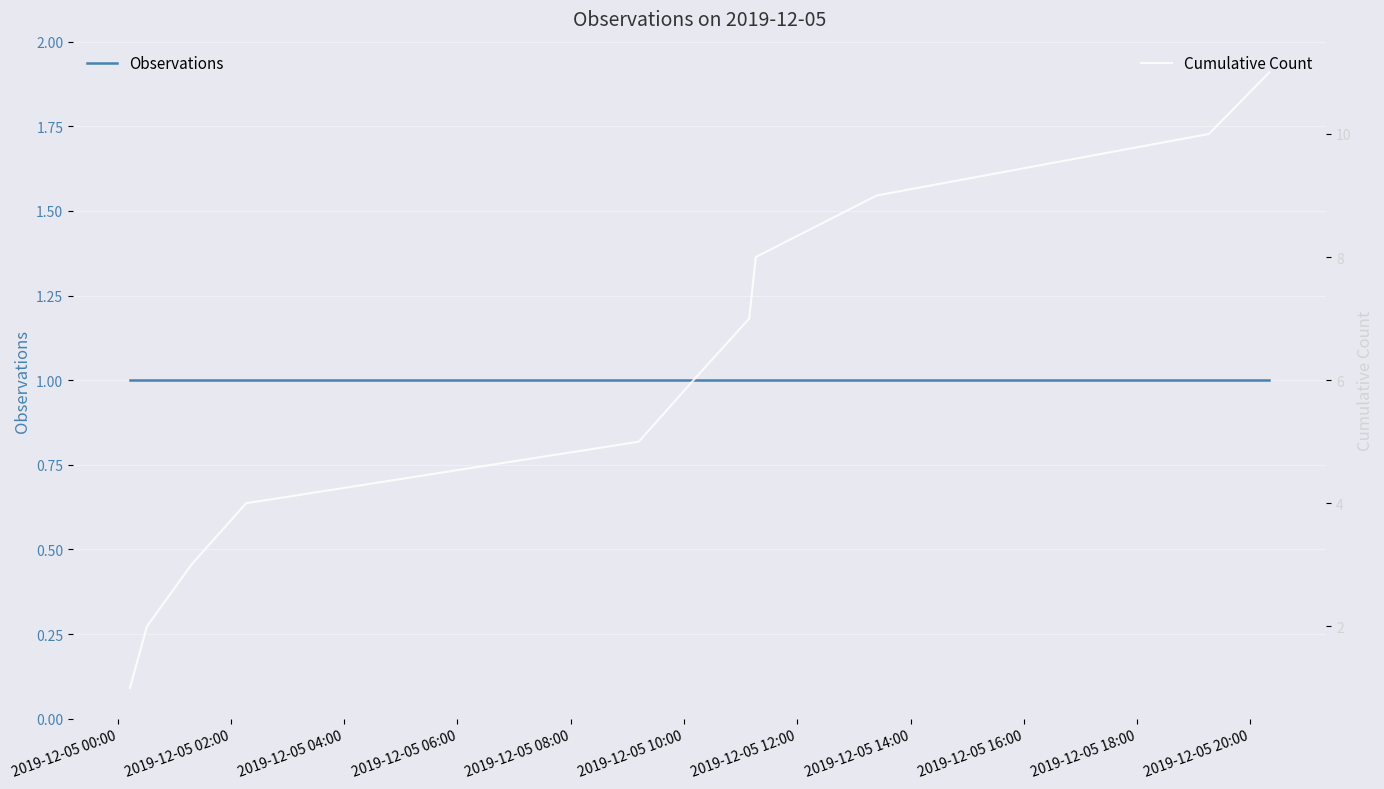

True or false: Cumulative Count and Observations cross at least once.

False